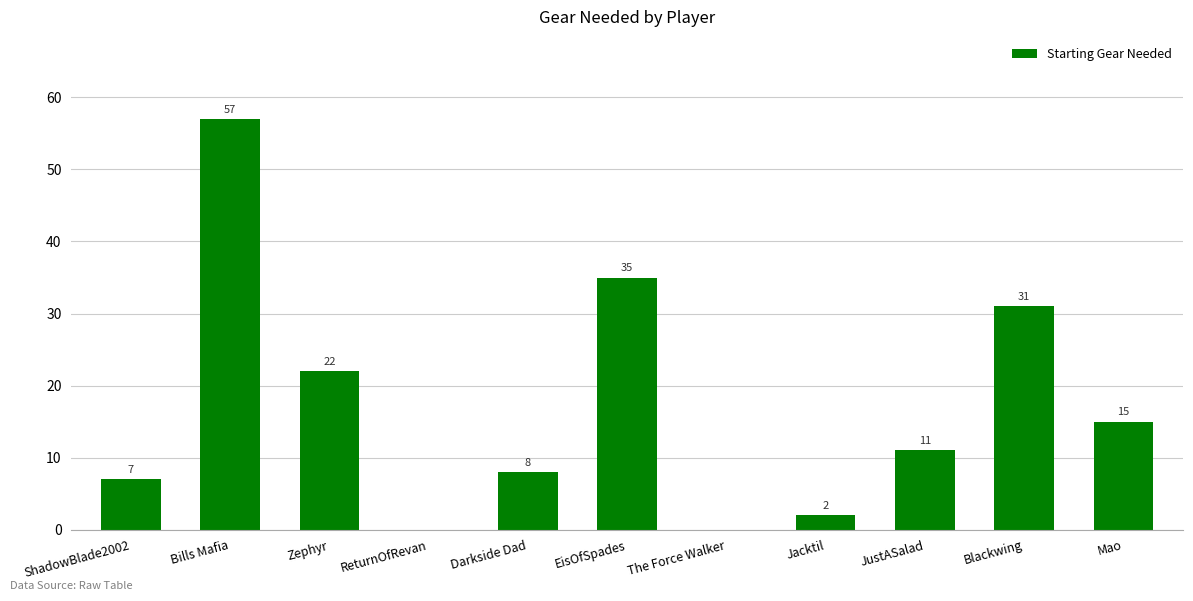

Which label corresponds to the largest value in the chart?

Bills Mafia